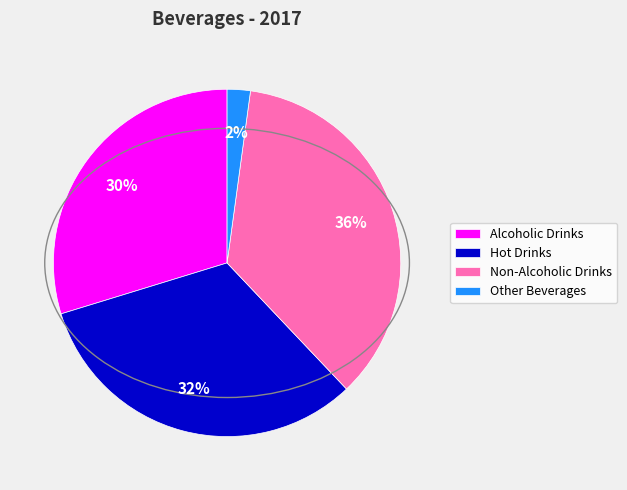

Does Hot Drinks account for over 50% of the chart?

No